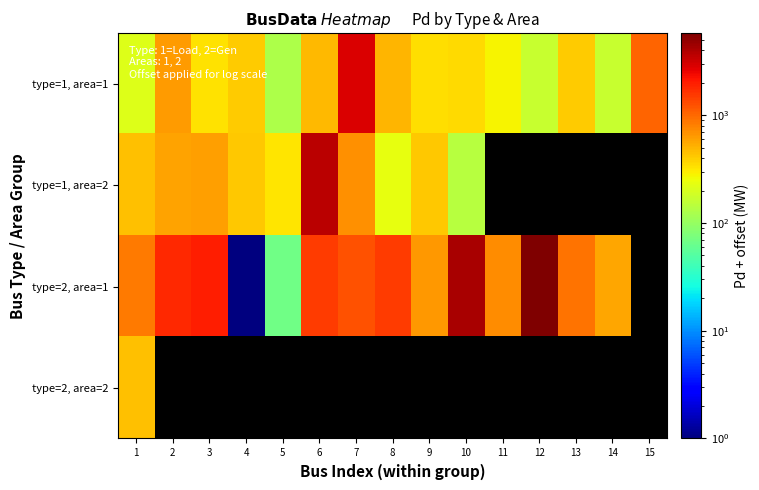

What is the spread (max minus min) of values at 7?

2127.6